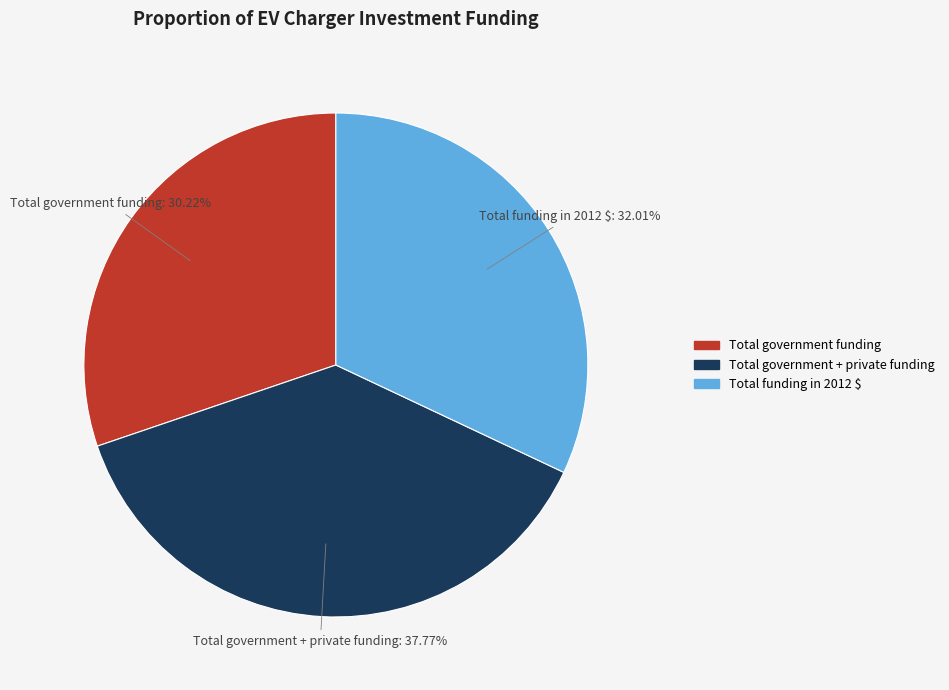

Which has a higher value, Total government + private funding or Total funding in 2012 $?

Total government + private funding